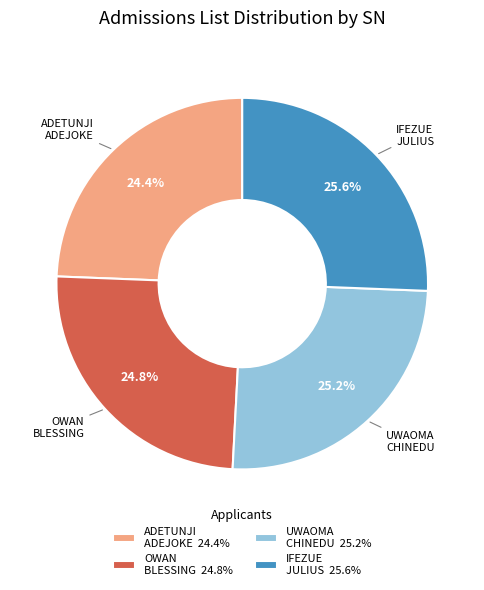

Approximately how many times larger is the value at OWAN BLESSING compared to UWAOMA CHINEDU?

1.0